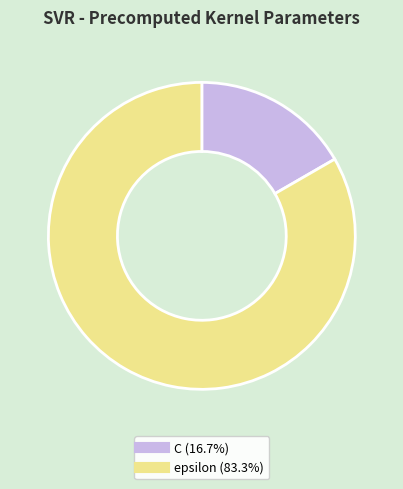

What is the ratio of the value at epsilon to the value at C?

5.0